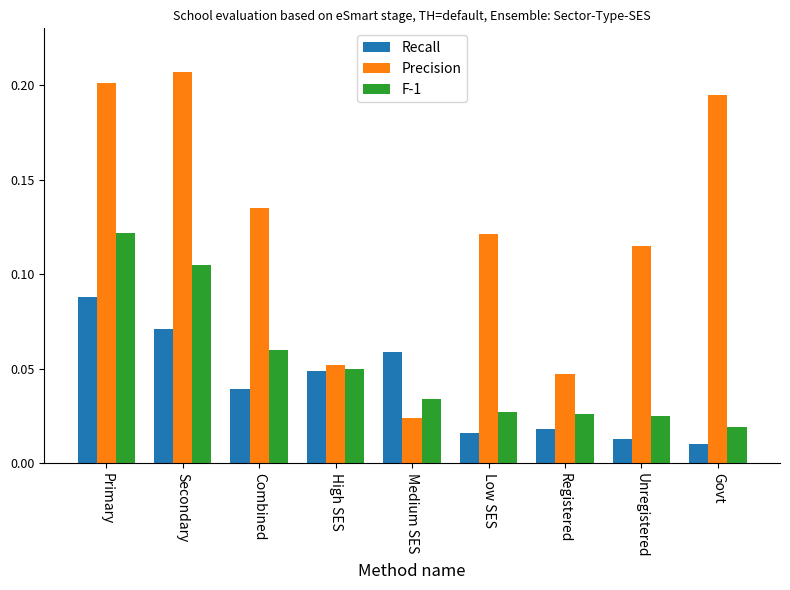

How many groups of bars are there?

9